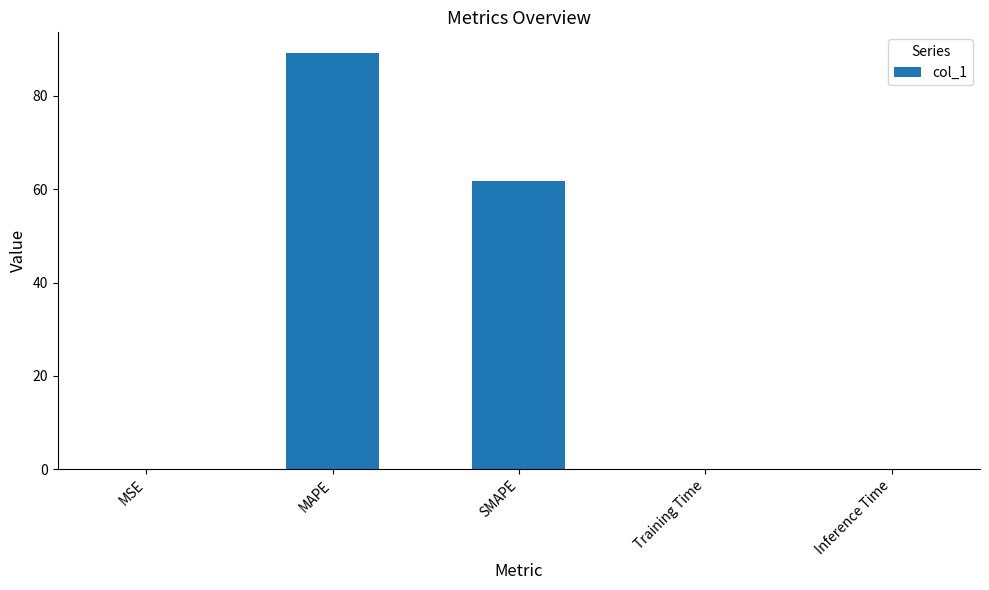

True or false: the data shows 0.0 at Inference Time.

True